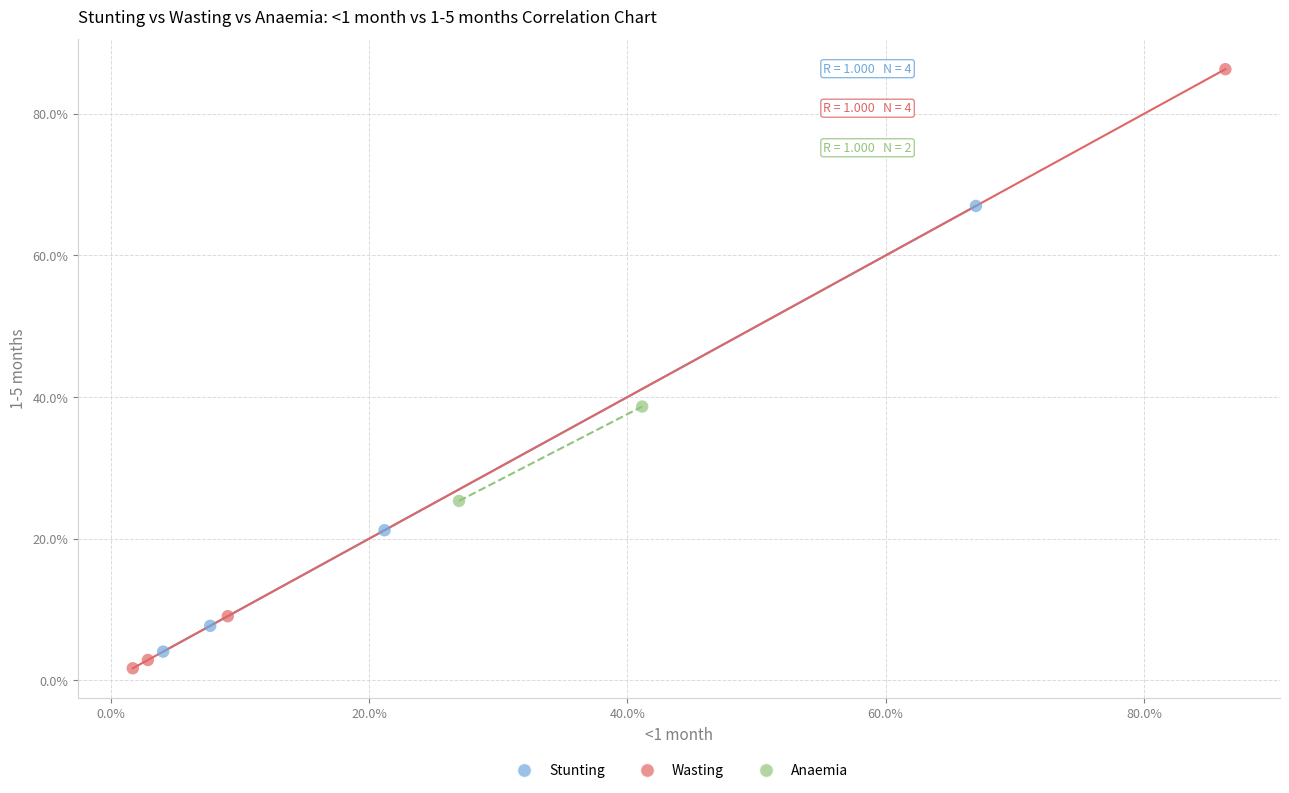

Which series contains the lowest Y value?

Wasting